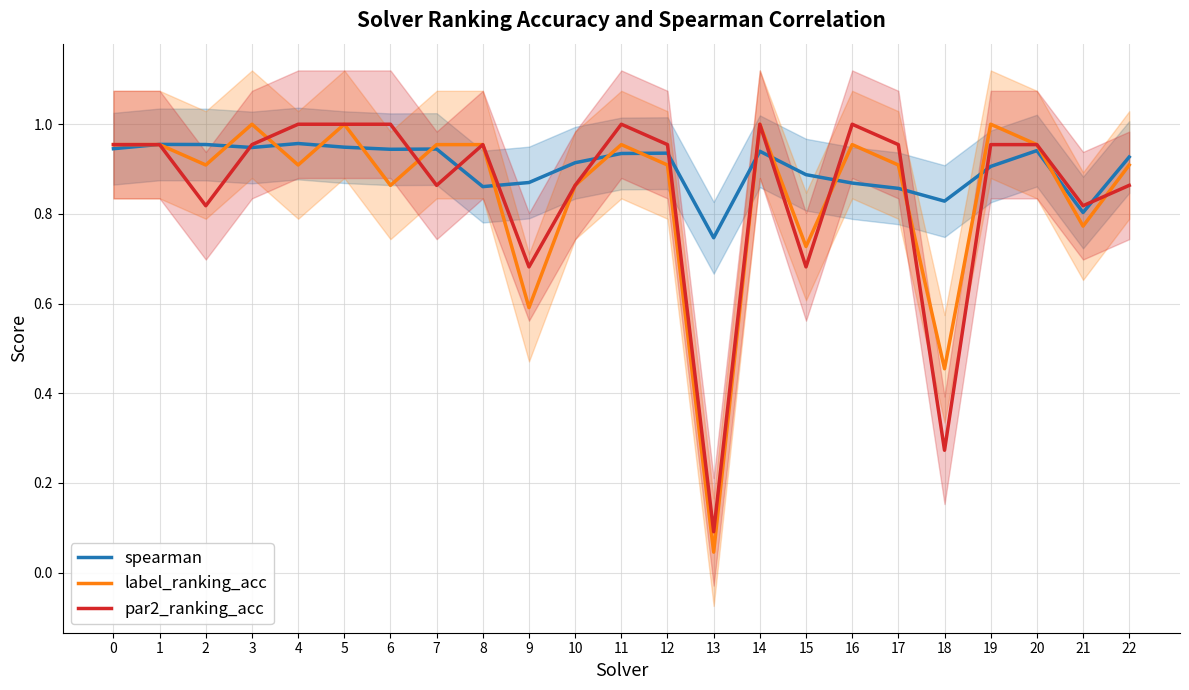

Between 12 and 11, which is larger?

12